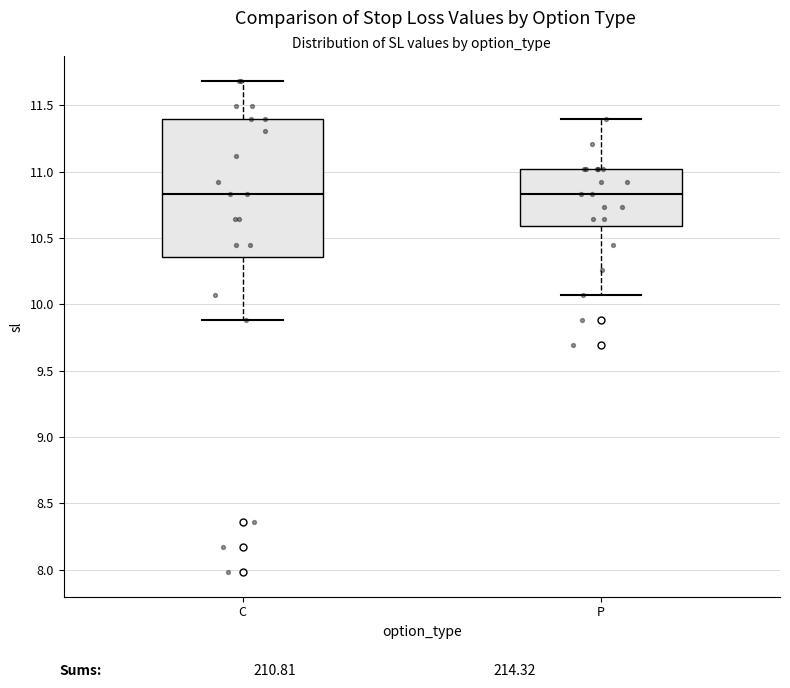

Which box is the tallest, from its lower edge to its upper edge?

C